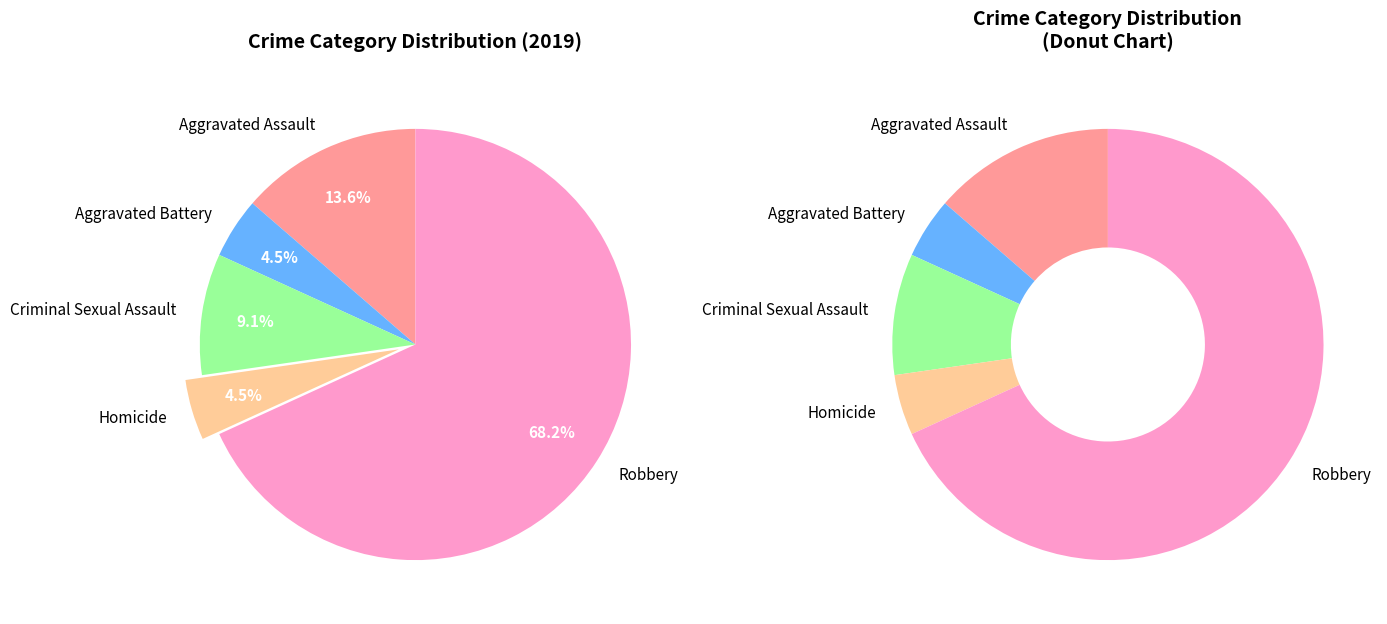

Between Aggravated Battery and Homicide, which is larger?

Aggravated Battery